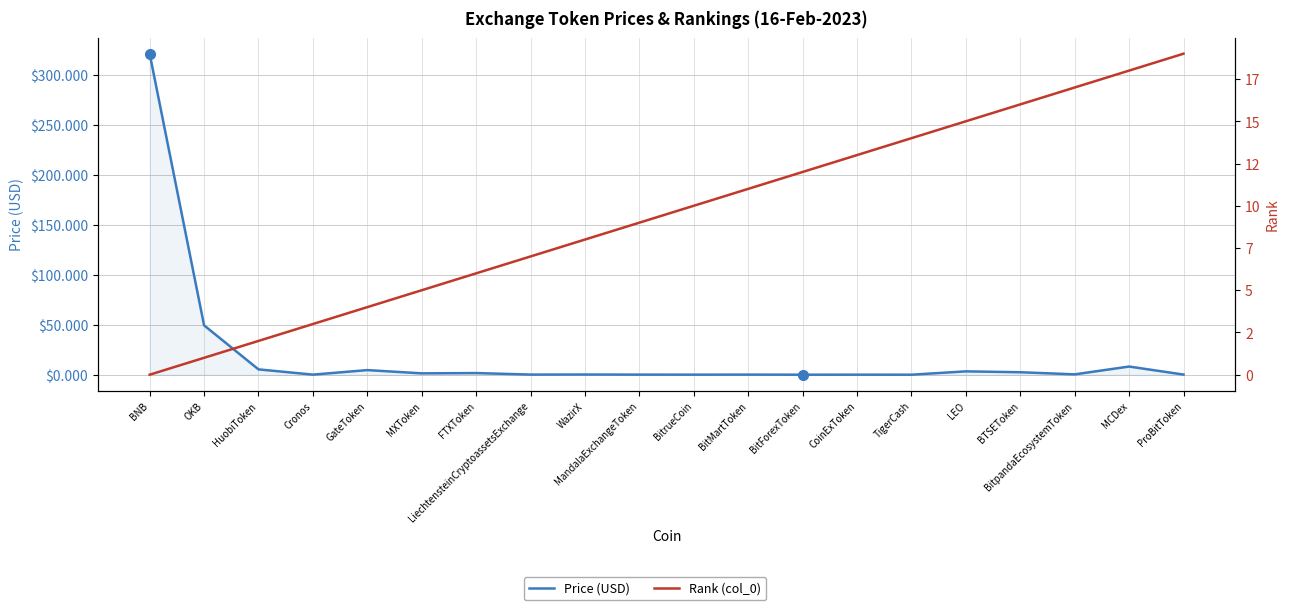

What is the label of the 10th point from the left?

MandalaExchangeToken